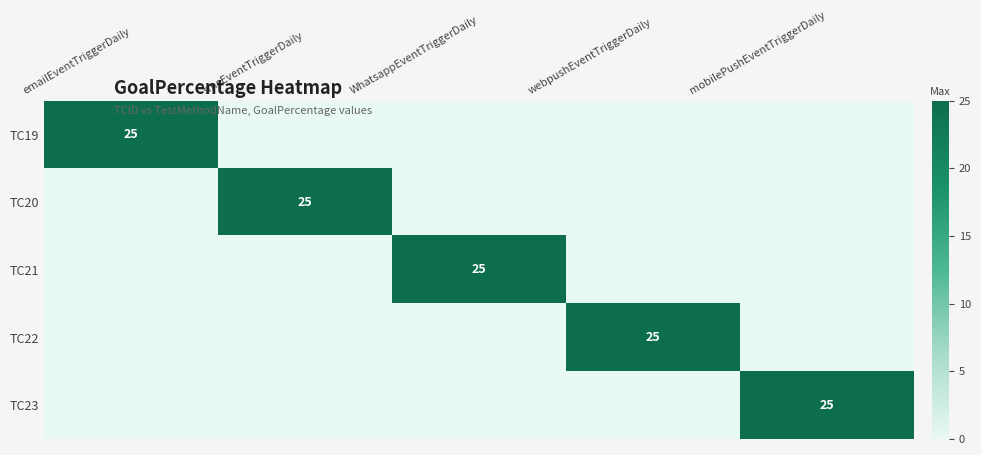

The value of TC19 at emailEventTriggerDaily is 25. True or false?

True